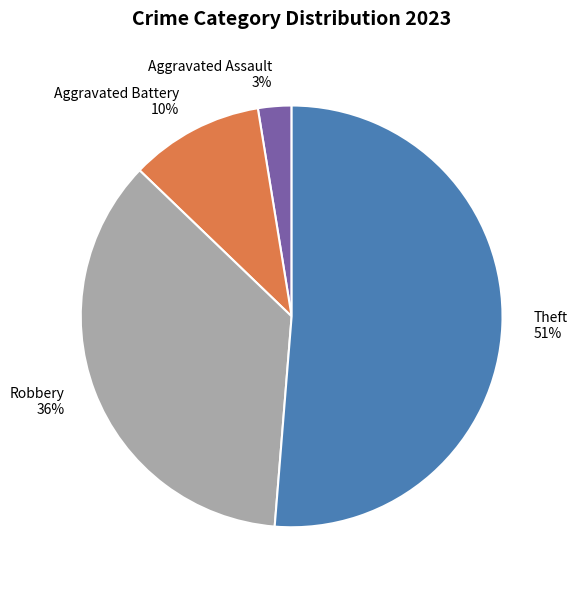

Is Aggravated Battery the majority of the pie?

No